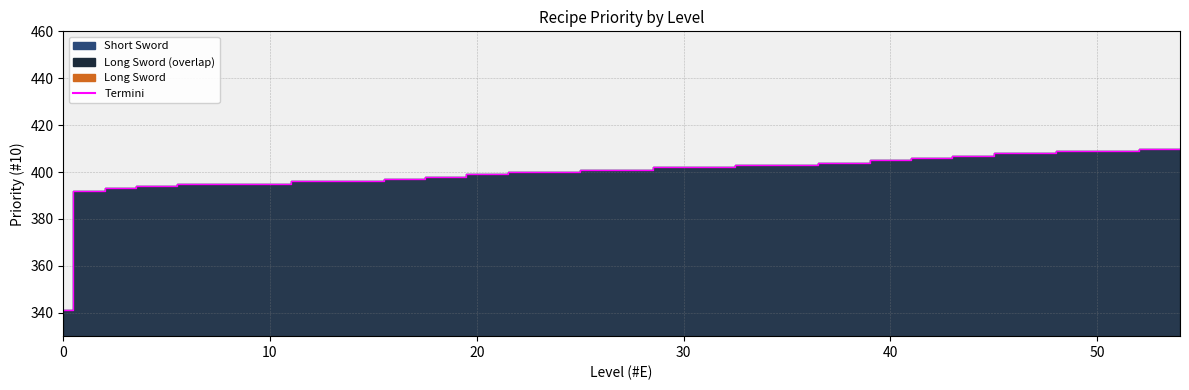

Reading left to right, transcribe all the data shown in this chart.

341	392	393	394	395	396	397	398	399	400	401	402	403	404	405	406	407	408	409	410